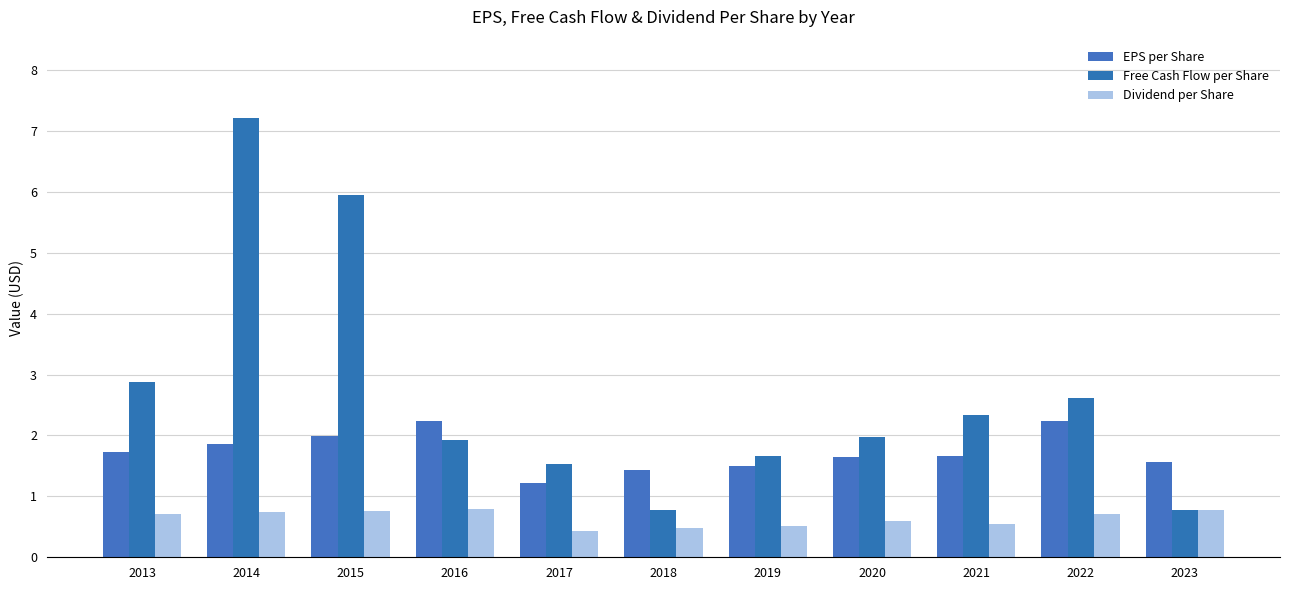

What is the difference between the highest and lowest values at 2022?

1.9